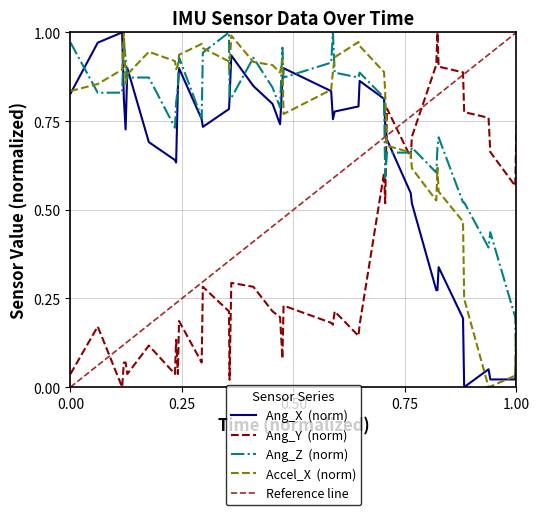

Rank the series by their maximum value, from lowest to highest.

Ang_X, Ang_Y, Ang_Z, Accel_X